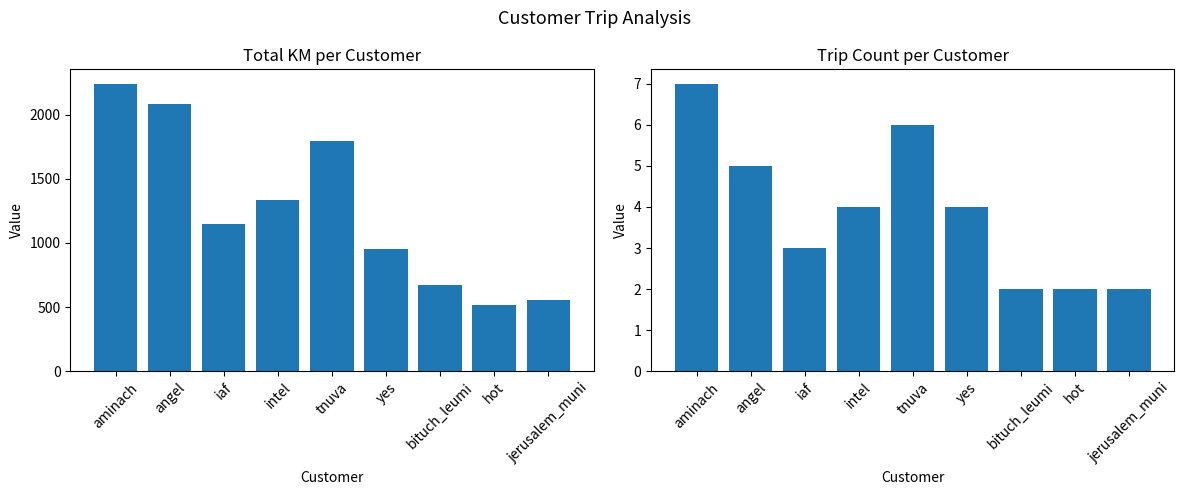

What is the total value across all series at iaf?

1154.4